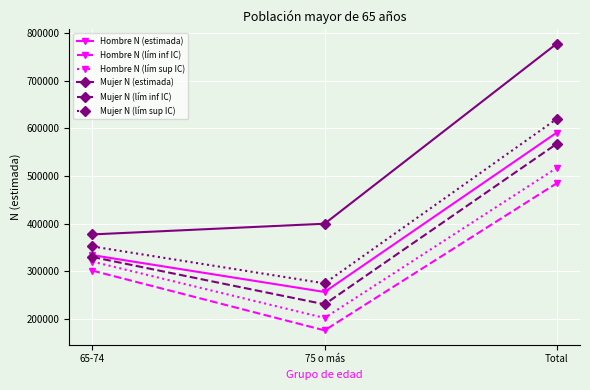

How many Hombre N (lím inf IC) values are between 176448 and 485103?

3